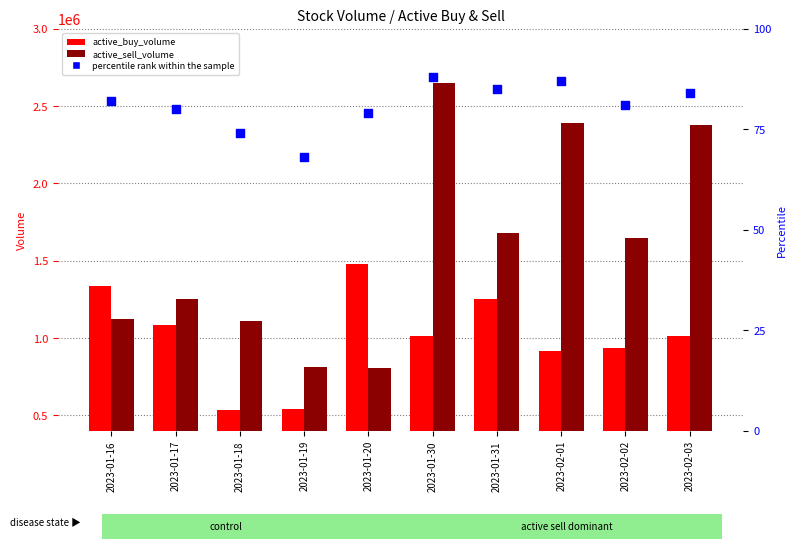

Which series contains the highest Y value?

active_sell_volume